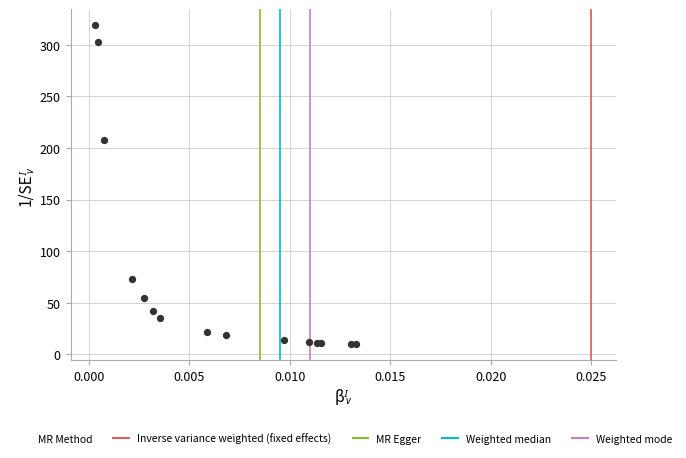

What Y value in the scatter plot is closest to 164?

208.0